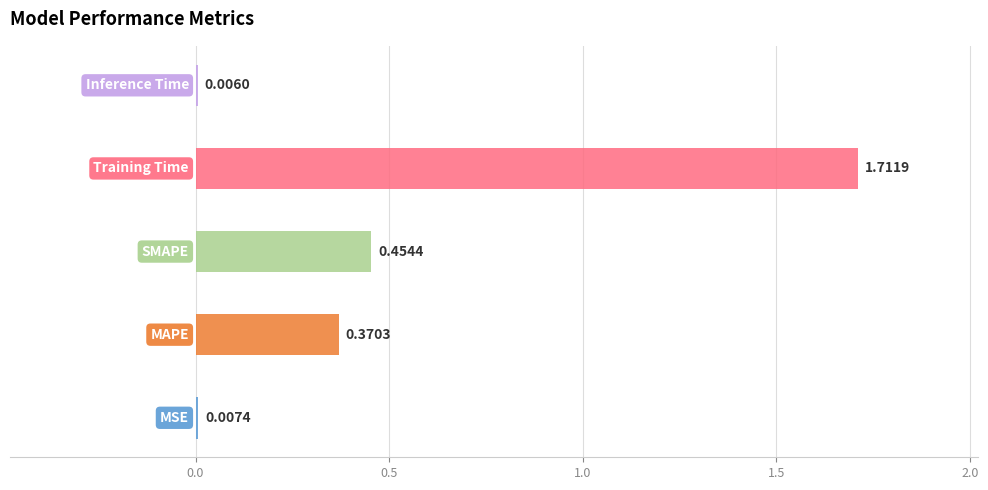

List the labels in order of value, smallest first.

Inference Time, MSE, MAPE, SMAPE, Training Time